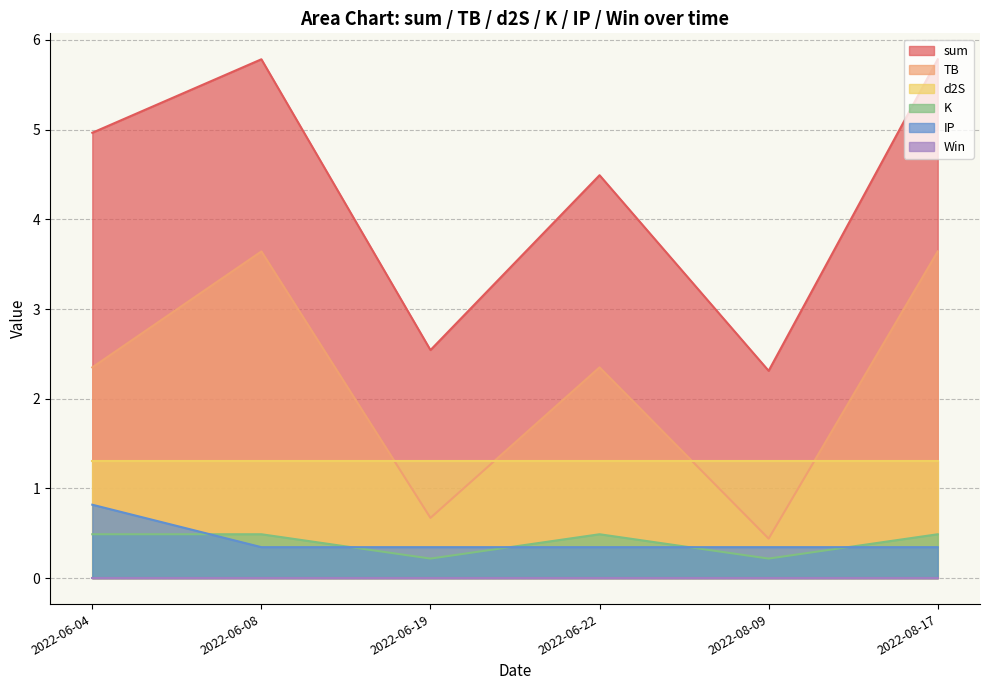

What is the difference between the TB values at 2022-06-19 and 2022-08-17?

3.0